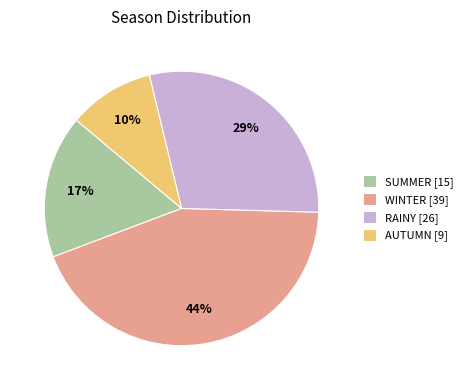

To the nearest percent, what is the average slice percentage?

25%